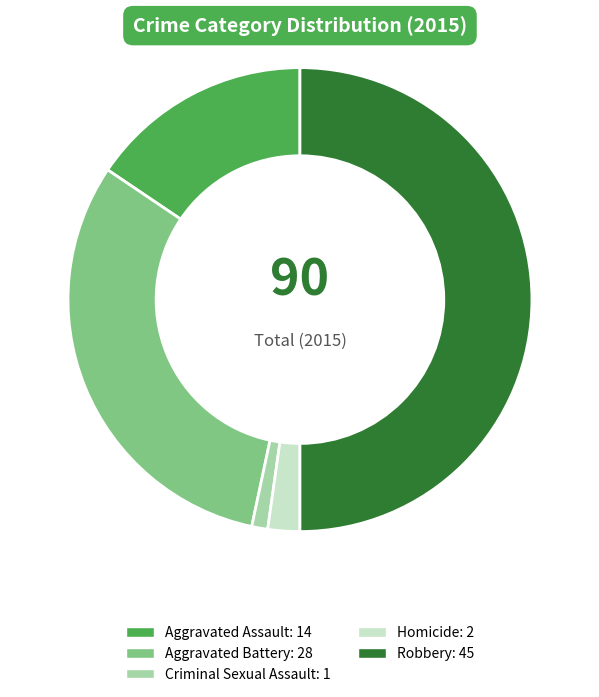

Does Aggravated Battery account for over 50% of the chart?

No